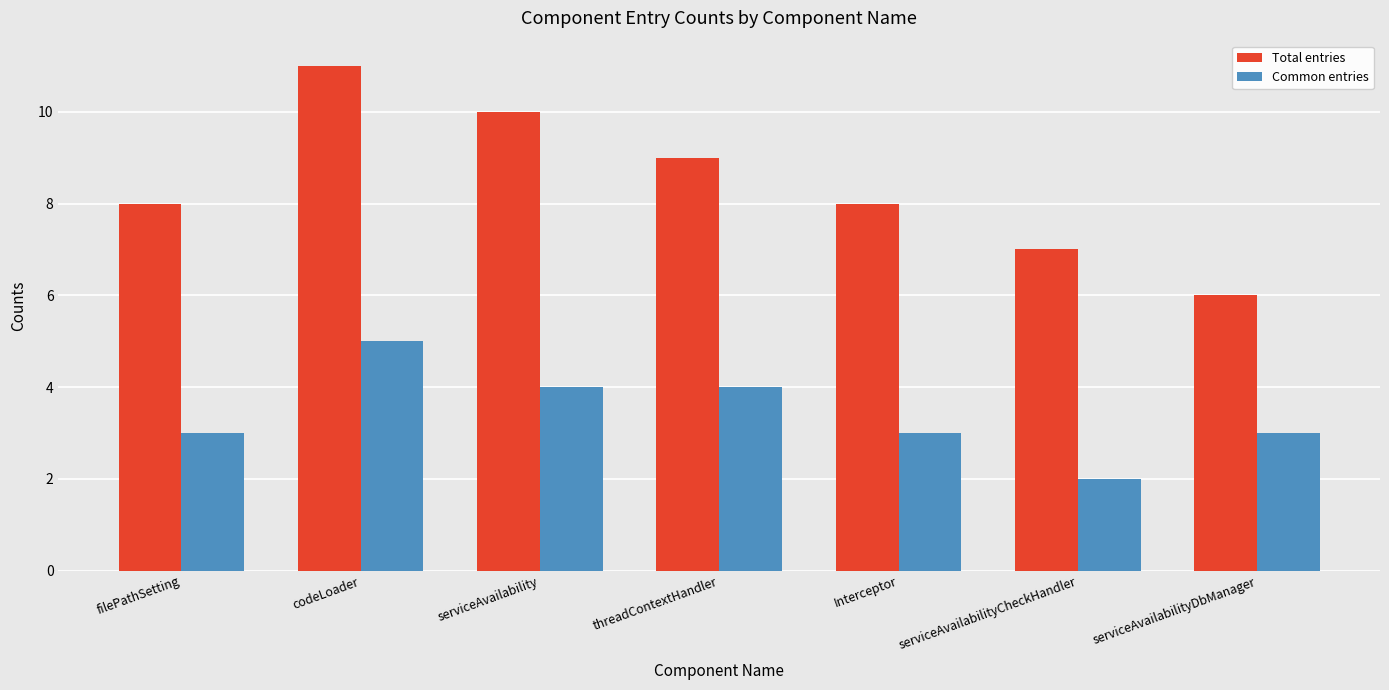

What are all the series names shown in the legend?

Total entries, Common entries